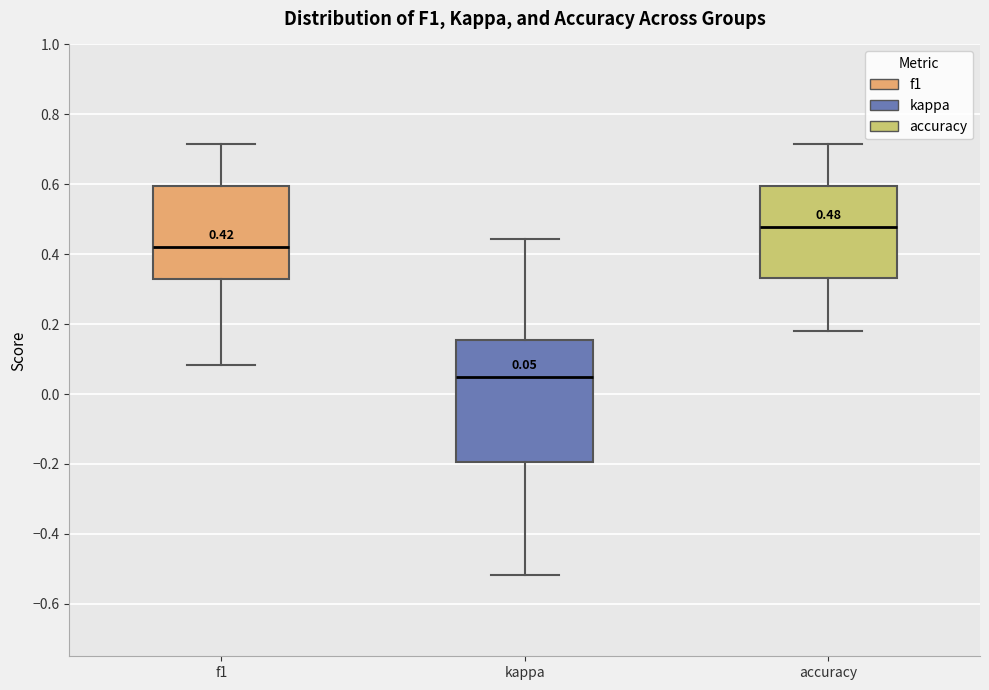

Which box's median line is the highest?

accuracy